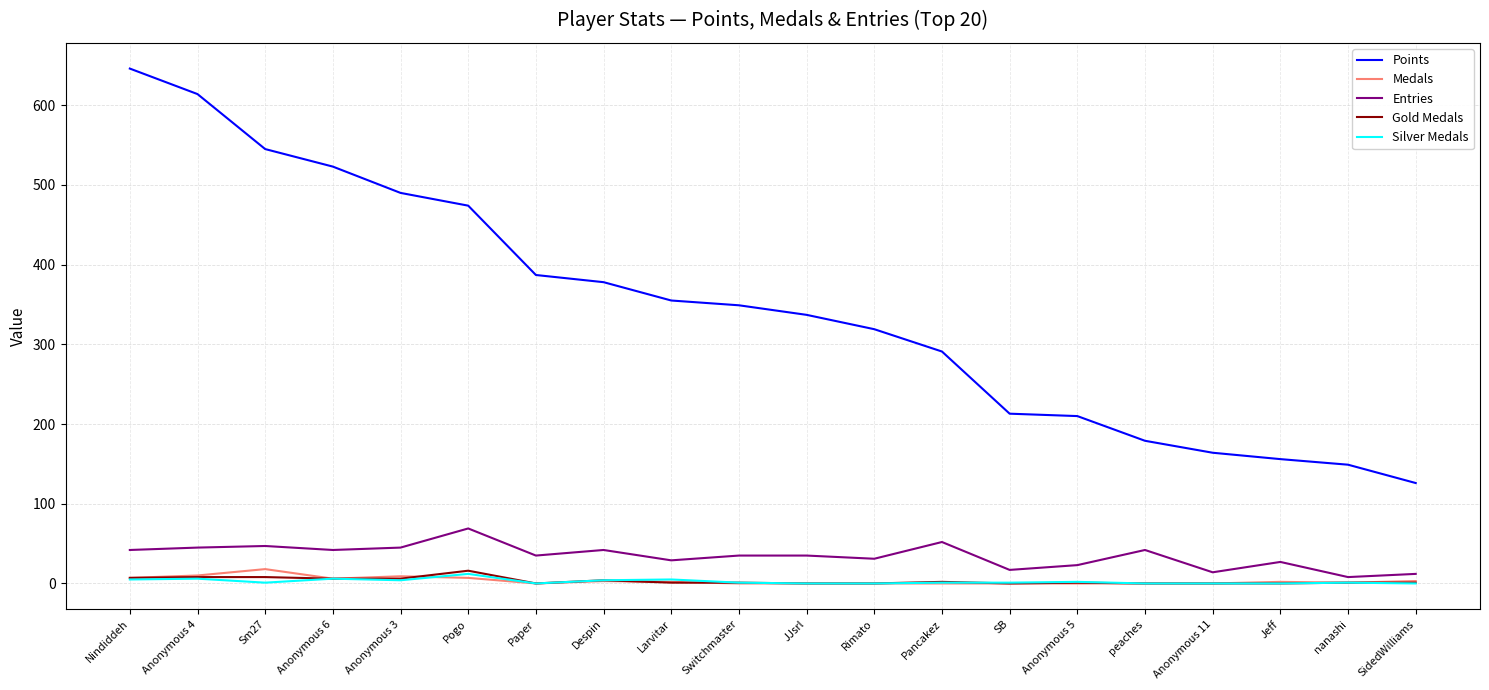

Is this an area chart (filled region under the line)?

No